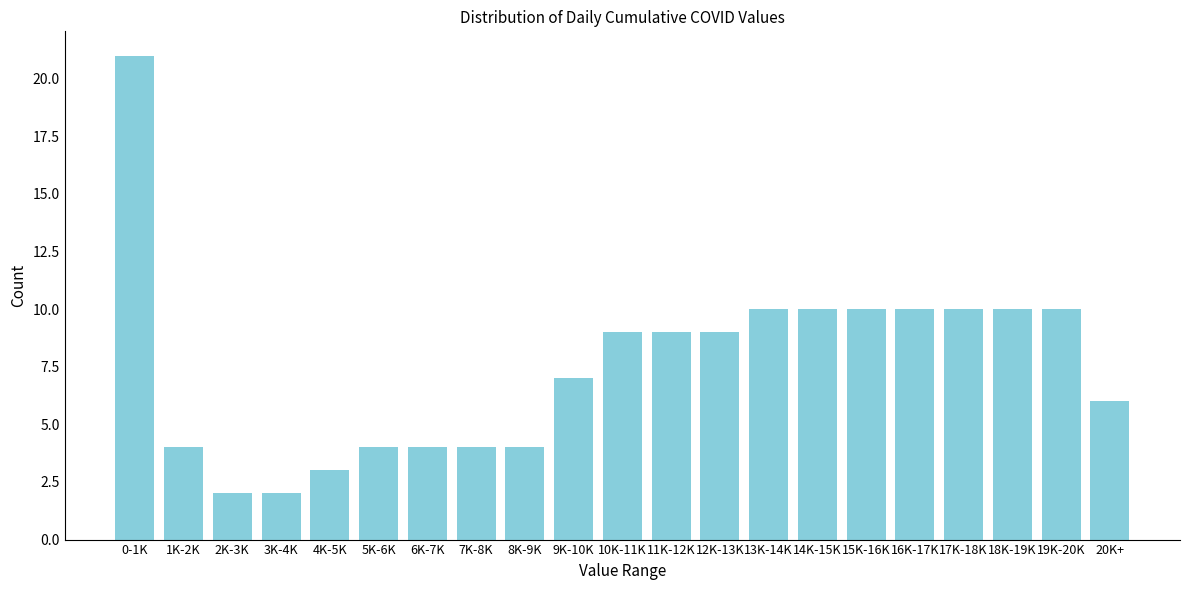

Reading right to left, extract all data points from this chart.

20K+=6	19K-20K=10	18K-19K=10	17K-18K=10	16K-17K=10	15K-16K=10	14K-15K=10	13K-14K=10	12K-13K=9	11K-12K=9	10K-11K=9	9K-10K=7	8K-9K=4	7K-8K=4	6K-7K=4	5K-6K=4	4K-5K=3	3K-4K=2	2K-3K=2	1K-2K=4	0-1K=21